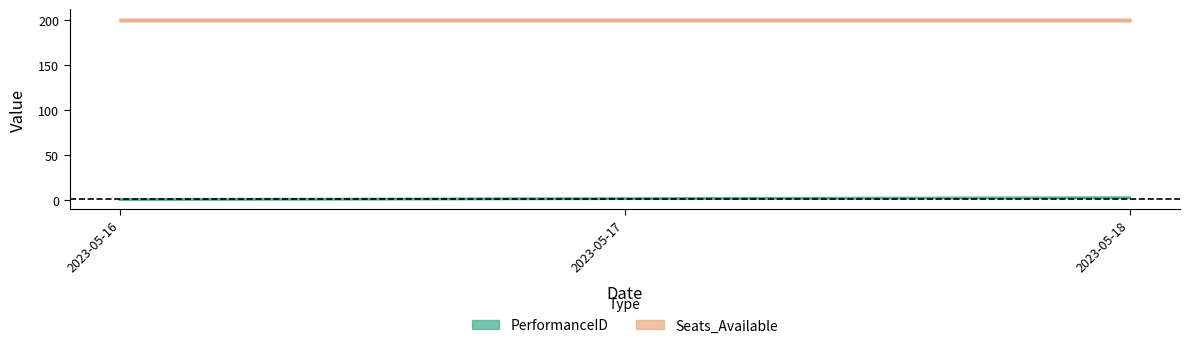

What is the value of the 1st point from the left?

1